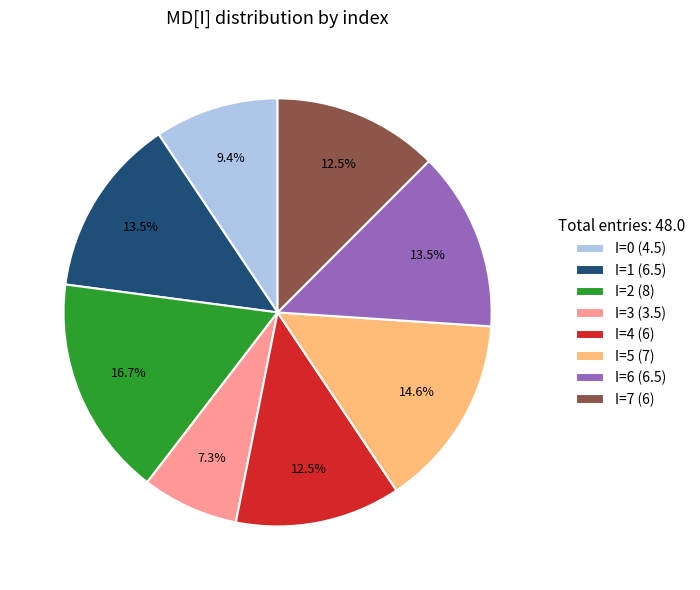

Approximately how many times larger is the value at I=3 (3.5) compared to I=5 (7)?

0.5